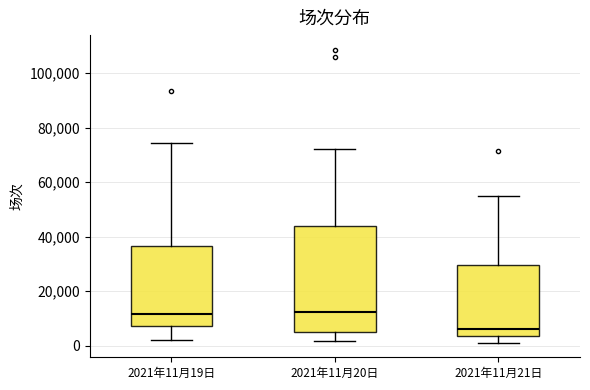

Reading left to right, transcribe this box plot: for each box, give where its median line is, the range the box spans, and where its two whiskers end, as read against the y-axis. The values are not printed on the chart, so give them approximately, as read against the axis.

2021年11月19日: median 12000, box 8000 to 36000, whiskers 2000 to 74000
2021年11月20日: median 12000, box 4000 to 44000, whiskers 2000 to 72000
2021年11月21日: median 6000, box 4000 to 30000, whiskers 2000 to 54000